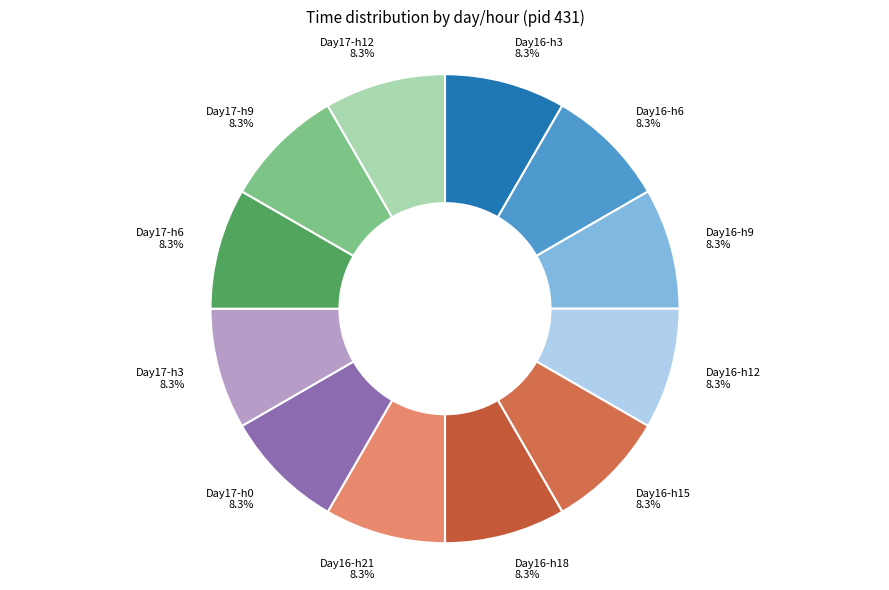

Is Day16-h12 the majority of the pie?

No